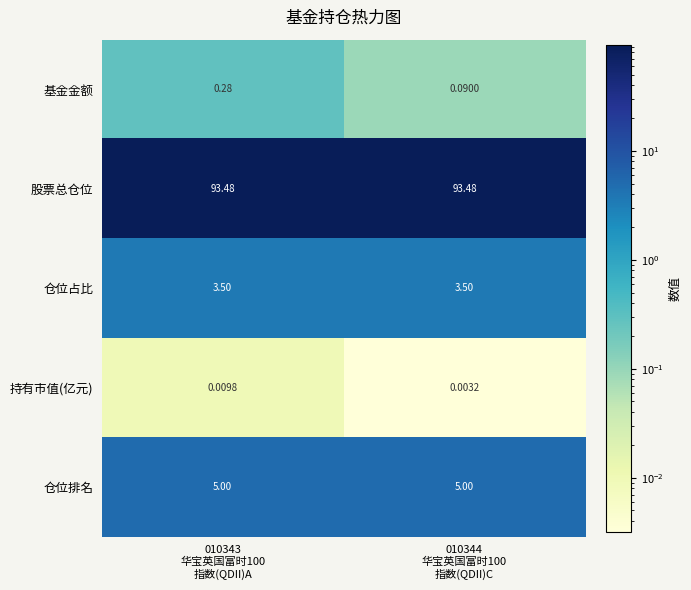

Rank the series by their maximum value, from highest to lowest.

股票总仓位, 仓位排名, 仓位占比, 基金金额, 持有市值(亿元)